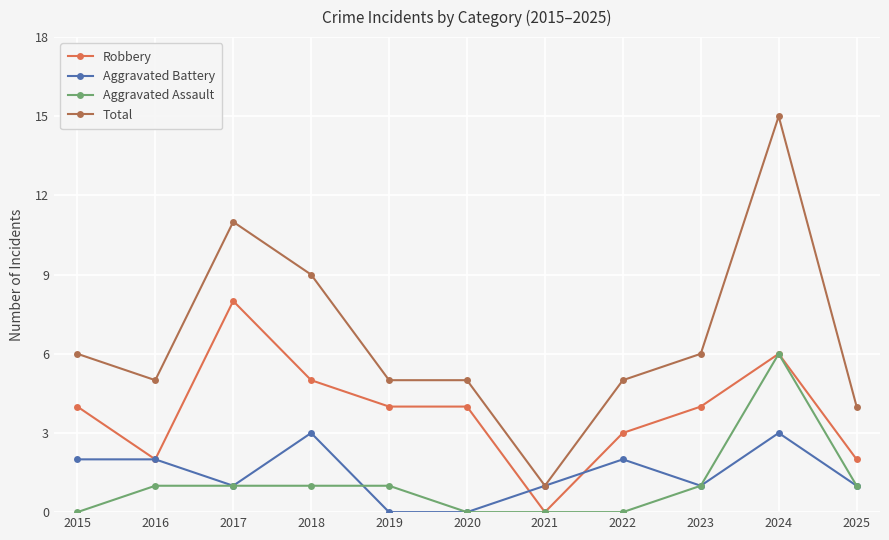

Where is the first local minimum for Total?

2016